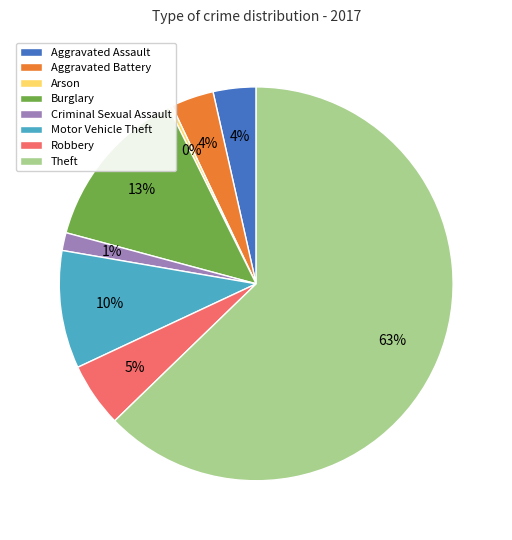

Between Motor Vehicle Theft and Criminal Sexual Assault, which is larger?

Motor Vehicle Theft